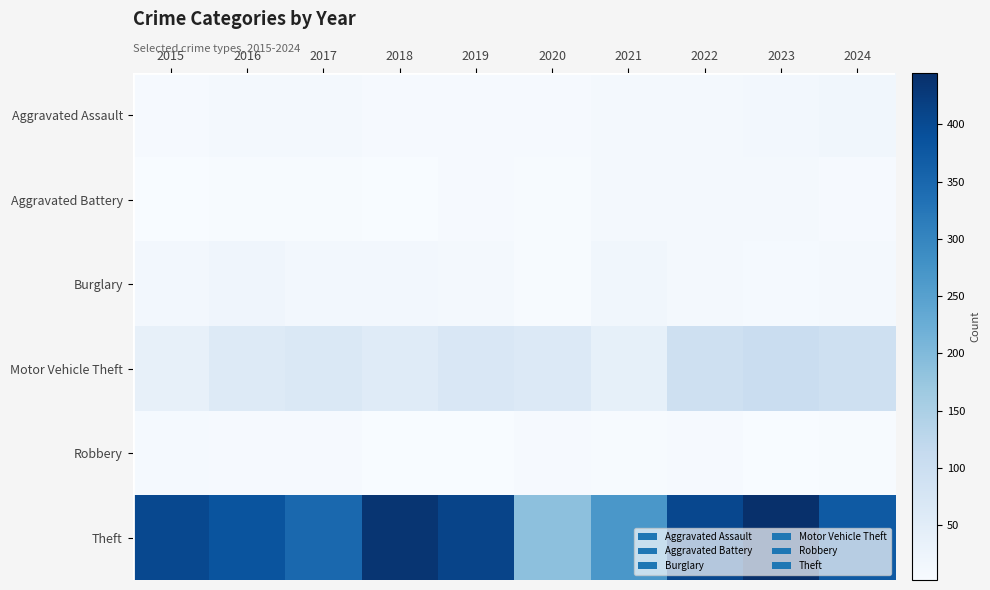

Reading right to left, list all the values displayed in this chart.

Aggravated Assault: 2024=17	2023=14	2022=12	2021=10	2020=7	2019=6	2018=7	2017=9	2016=10	2015=7
Aggravated Battery: 2024=7	2023=11	2022=9	2021=11	2020=4	2019=6	2018=2	2017=5	2016=4	2015=3
Burglary: 2024=10	2023=8	2022=11	2021=17	2020=4	2019=9	2018=13	2017=14	2016=20	2015=14
Motor Vehicle Theft: 2024=94	2023=104	2022=95	2021=39	2020=62	2019=68	2018=54	2017=65	2016=60	2015=38
Robbery: 2024=5	2023=3	2022=7	2021=5	2020=6	2019=3	2018=3	2017=6	2016=7	2015=8
Theft: 2024=374	2023=445	2022=404	2021=267	2020=187	2019=409	2018=436	2017=349	2016=383	2015=403